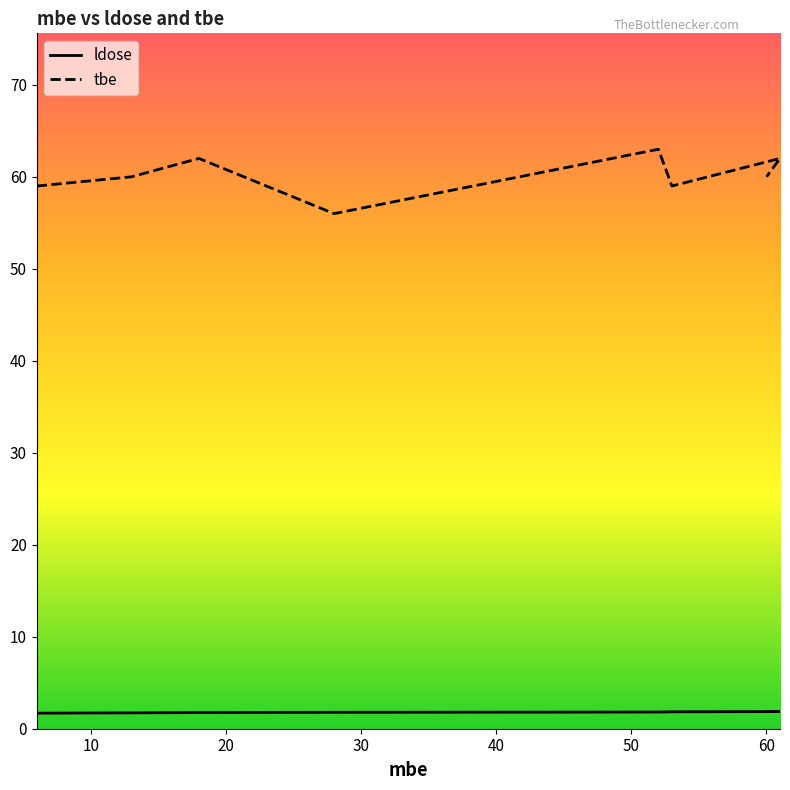

What is the difference between the maximum and minimum values in the ldose series?

0.2